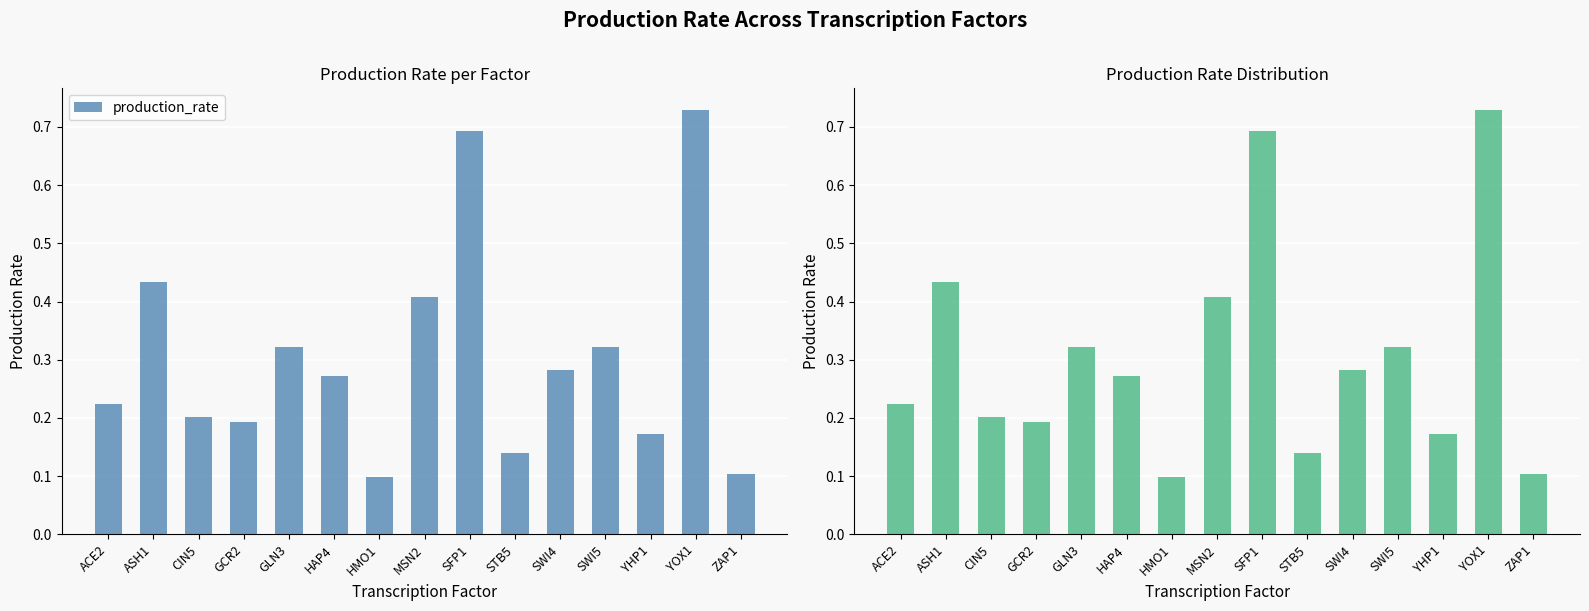

What is the change in value from GCR2 to SWI4?

+0.1